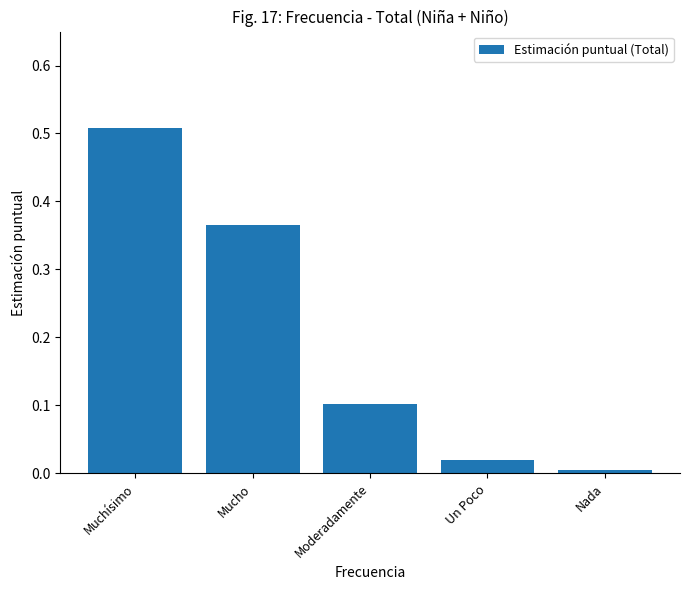

True or false: the data shows 0.0 at Un Poco.

True